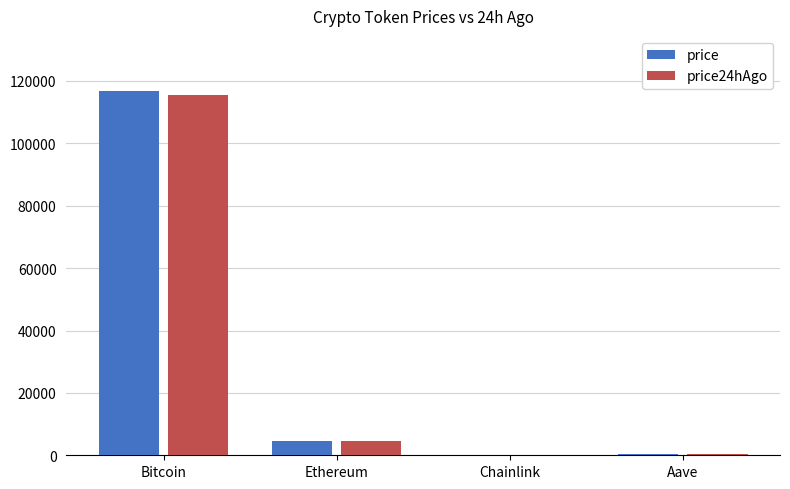

What is the greatest value displayed?

116914.0